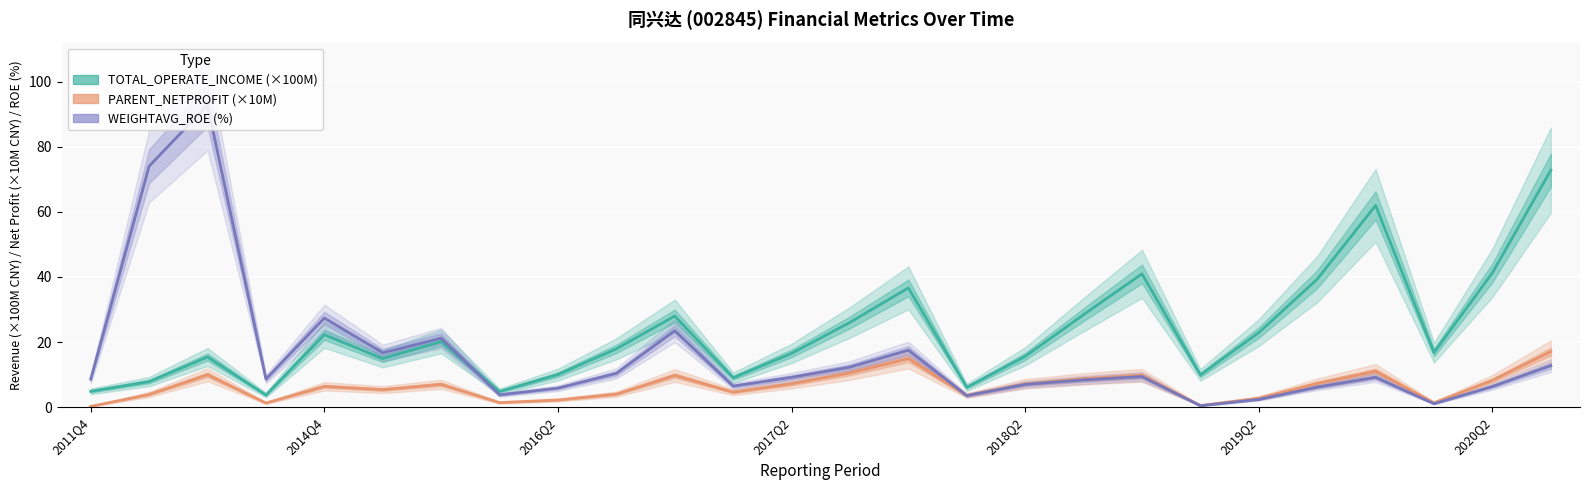

True or false: WEIGHTAVG_ROE and PARENT_NETPROFIT intersect in this chart.

True